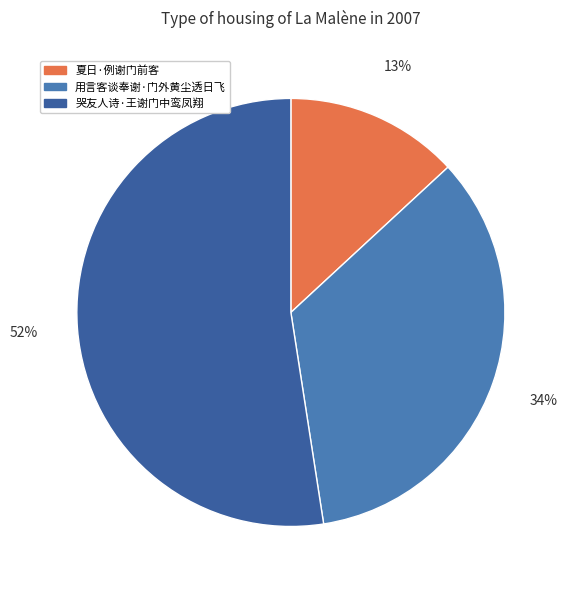

How much of the chart is everything except 用言客谈奉谢·门外黄尘透日飞?

65.6%